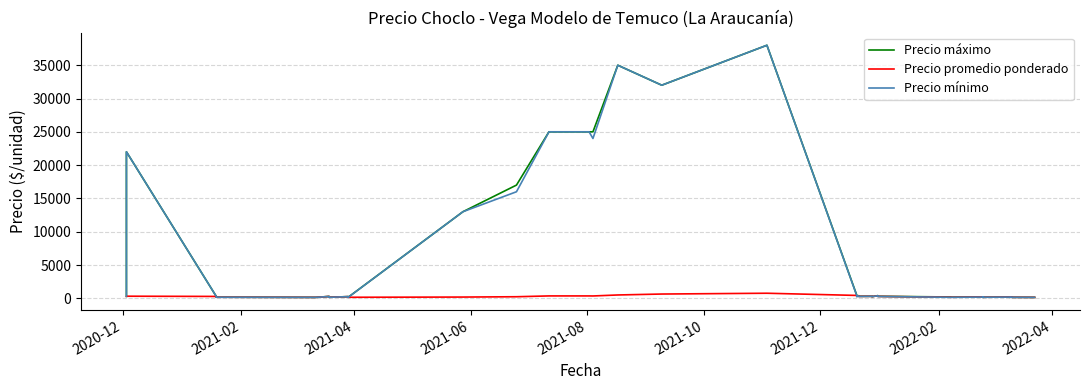

The Precio promedio ponderado series shows 48 at 35. True or false?

False